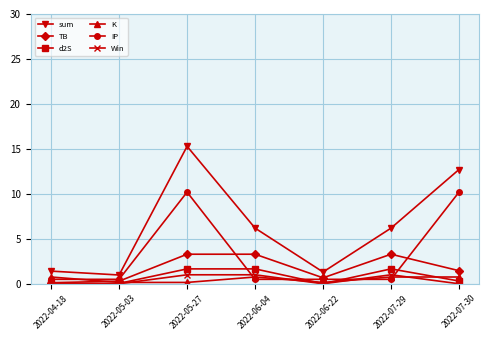

Is it true that IP equals 0.5 at 2022-05-03?

True